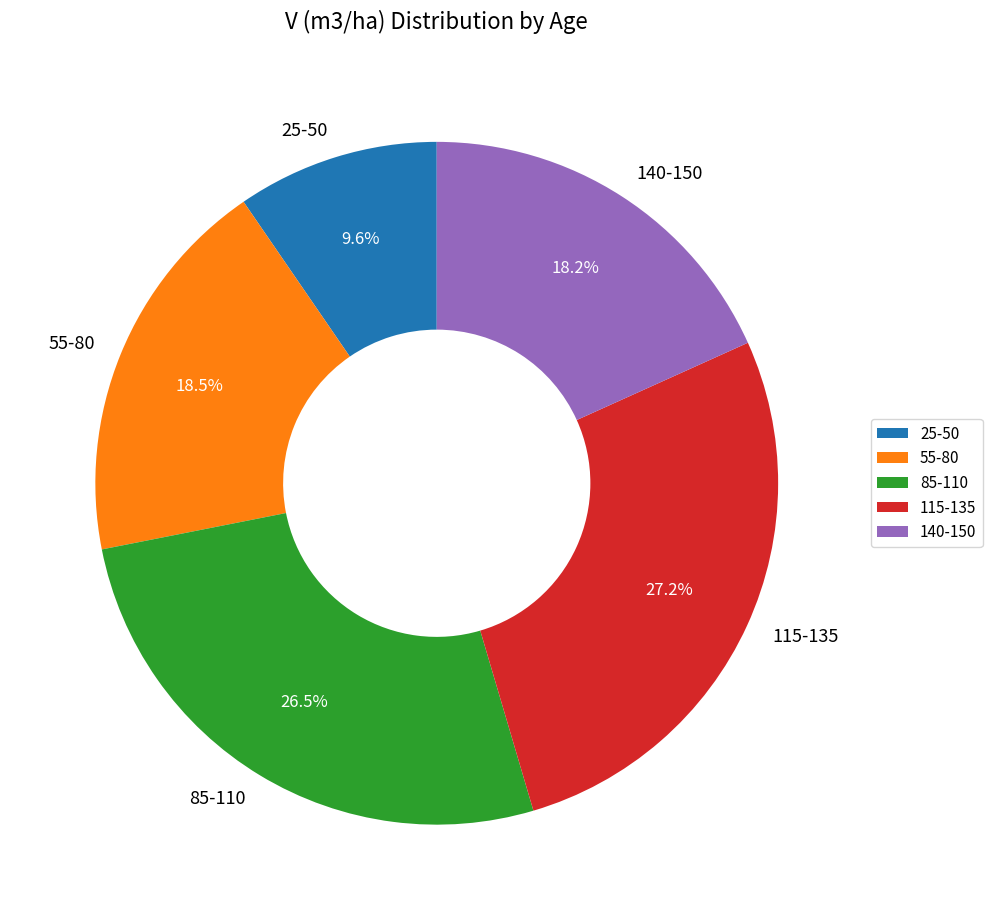

Does any single category account for the majority?

No